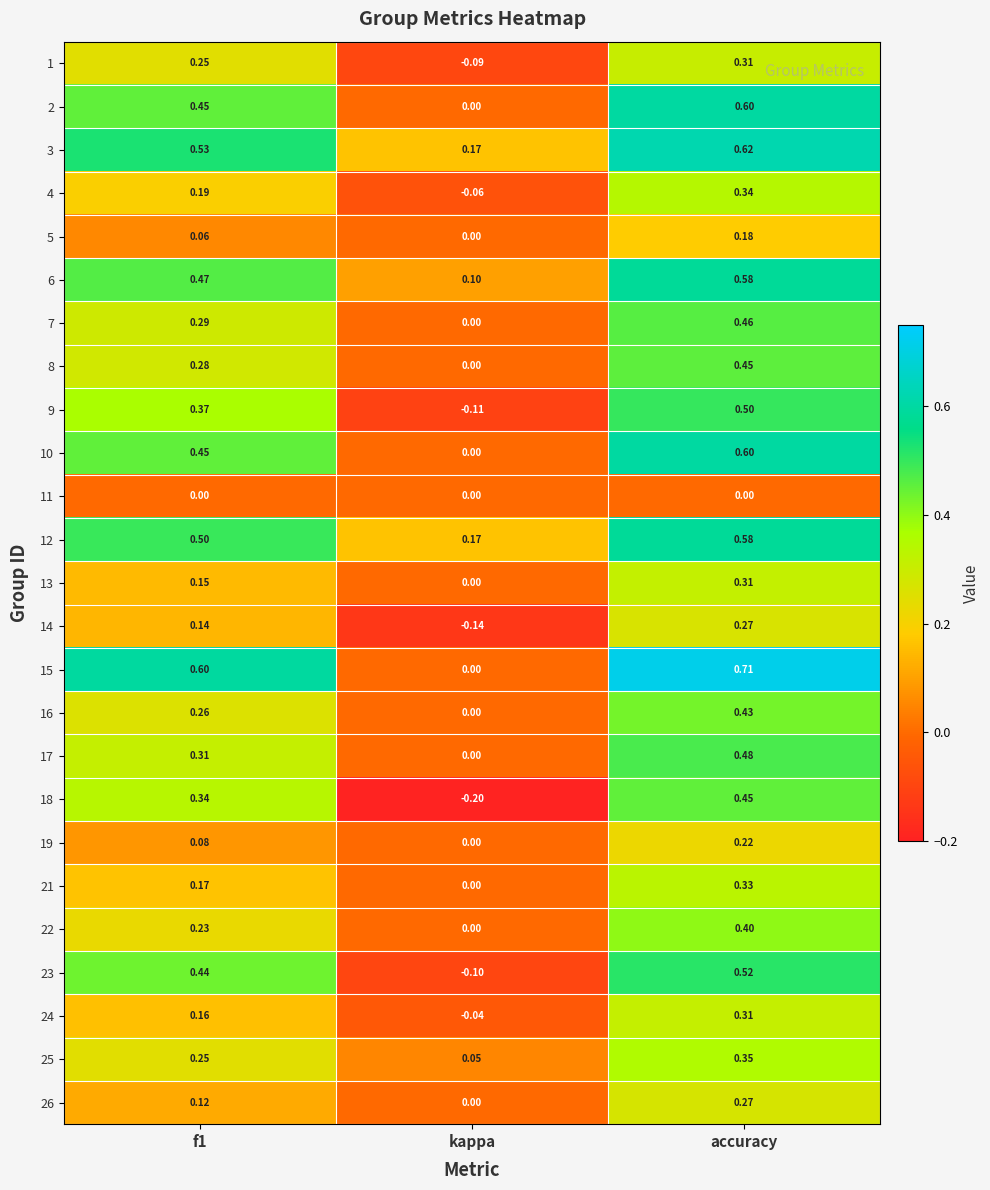

At which label does 1 reach its peak?

accuracy